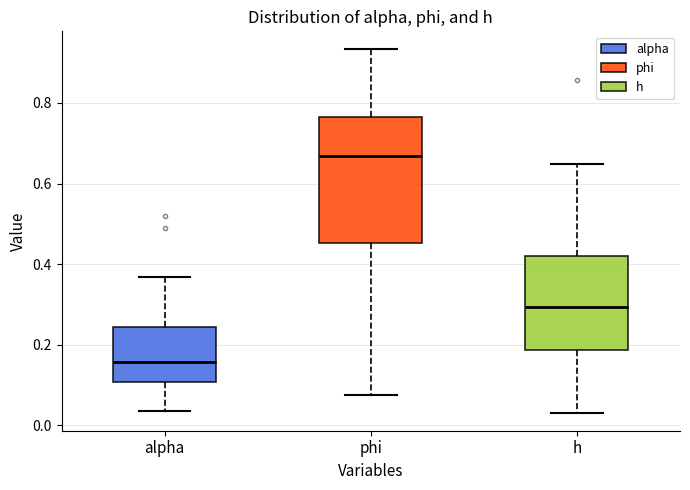

Which box is the tallest, from its lower edge to its upper edge?

phi